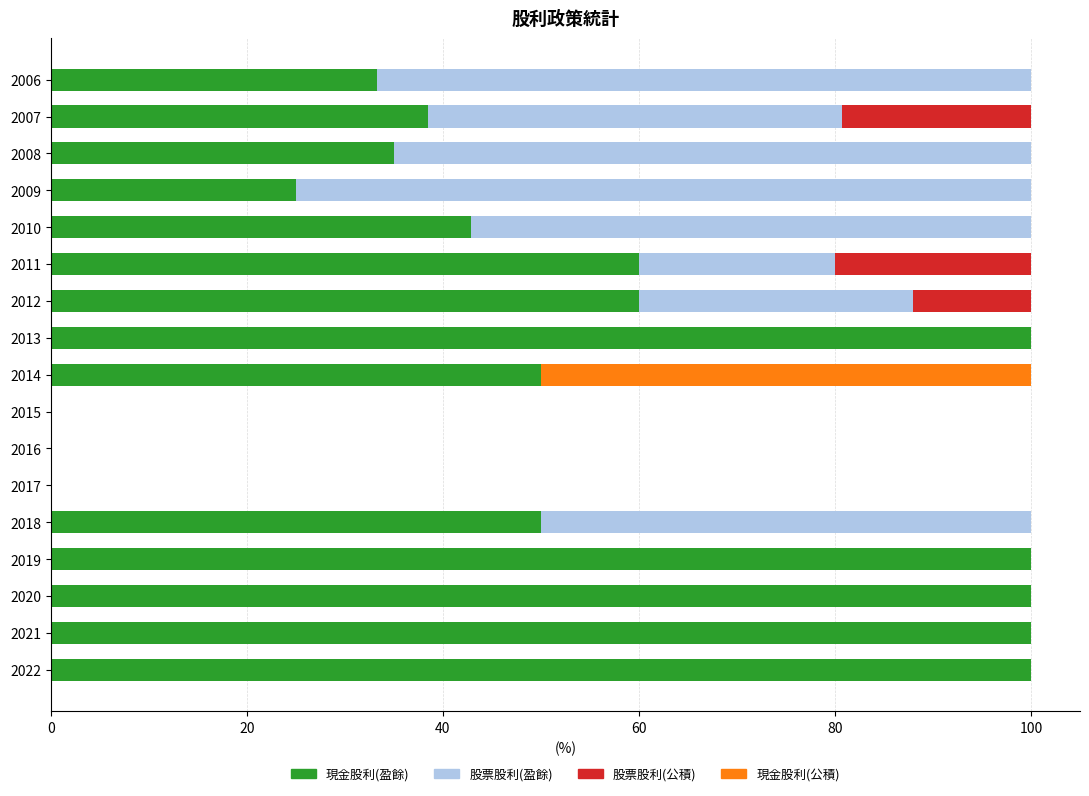

Is it true that 現金股利(盈餘) equals 0.0 at 2016?

True